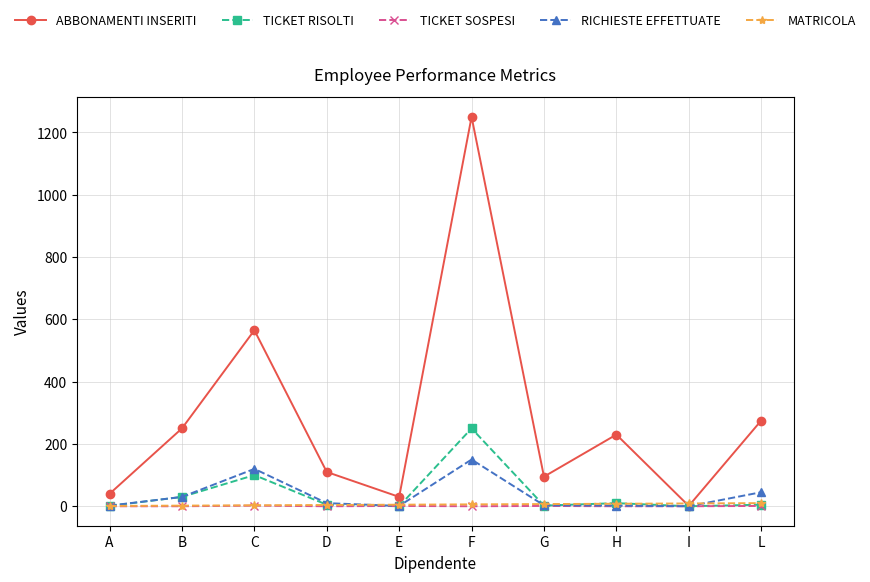

True or false: TICKET SOSPESI has more than 0 points higher than both neighbors.

True